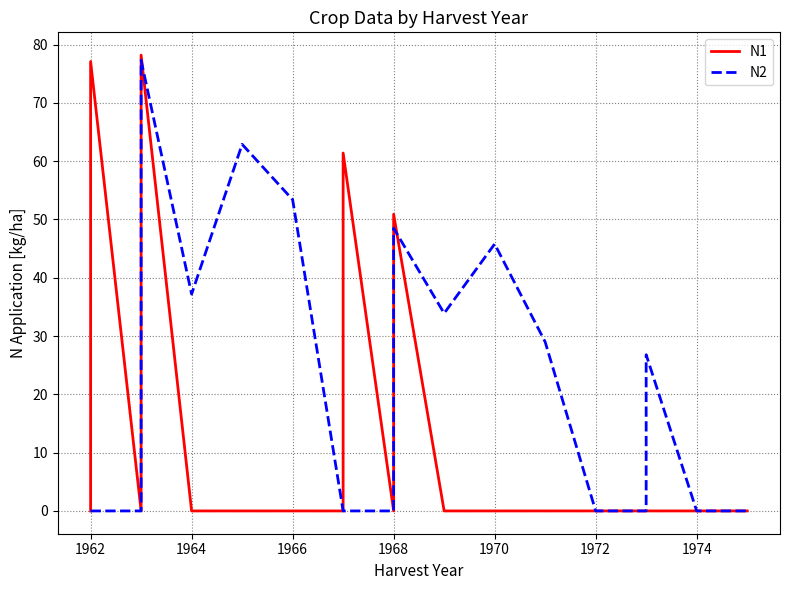

After their last crossing, which series has the higher values: N1 or N2?

N2